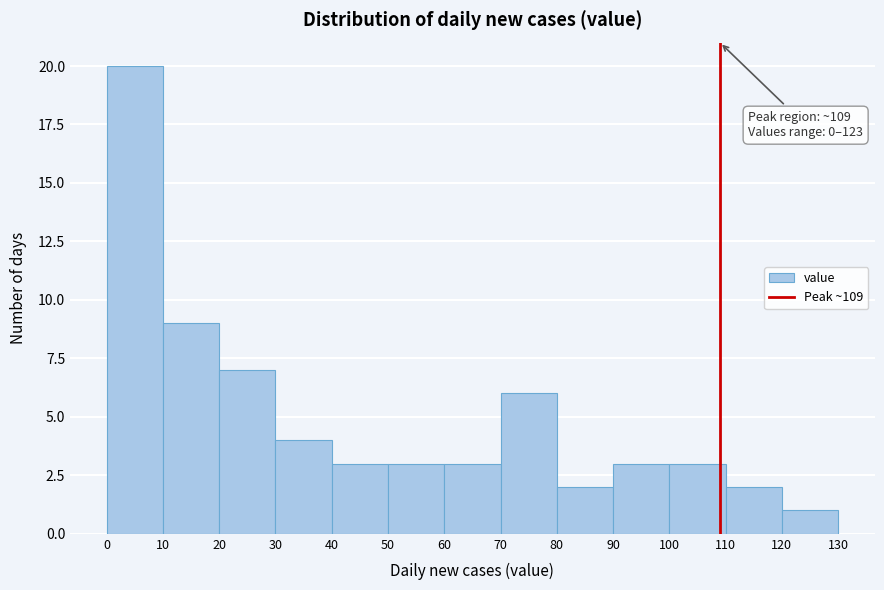

Which range on the x-axis has the tallest bar?

0 to 10